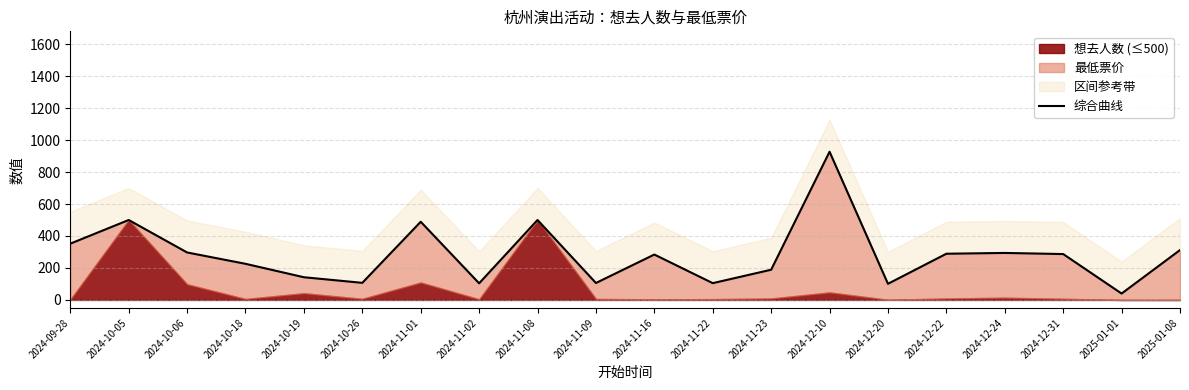

At which category does the data reach its first local peak?

2024-10-05